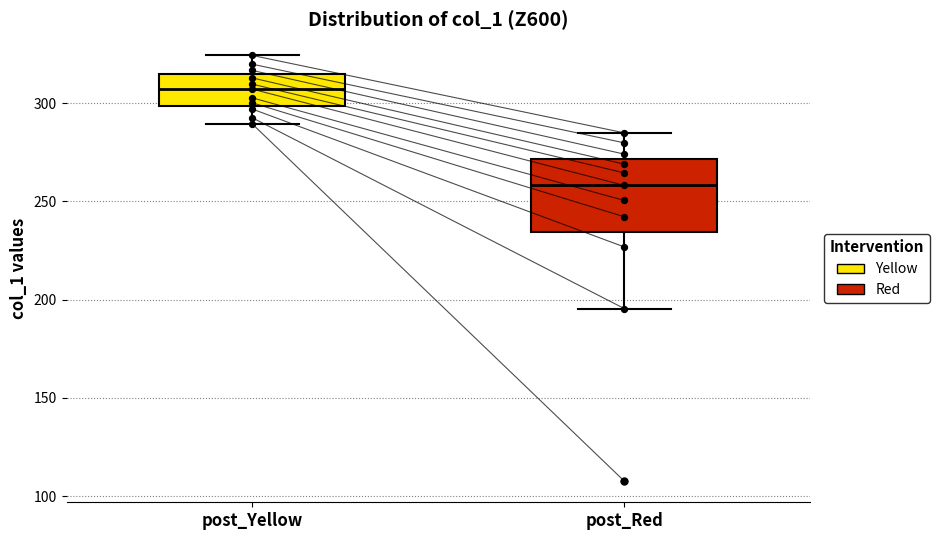

Reading left to right, read every box against the y-axis: the position of its median line, the range the box covers, and the ends of its whiskers. The values are not printed on the chart, so give them approximately, as read against the axis.

post_Yellow: median 305, box 300 to 315, whiskers 290 to 325
post_Red: median 260, box 235 to 270, whiskers 195 to 285